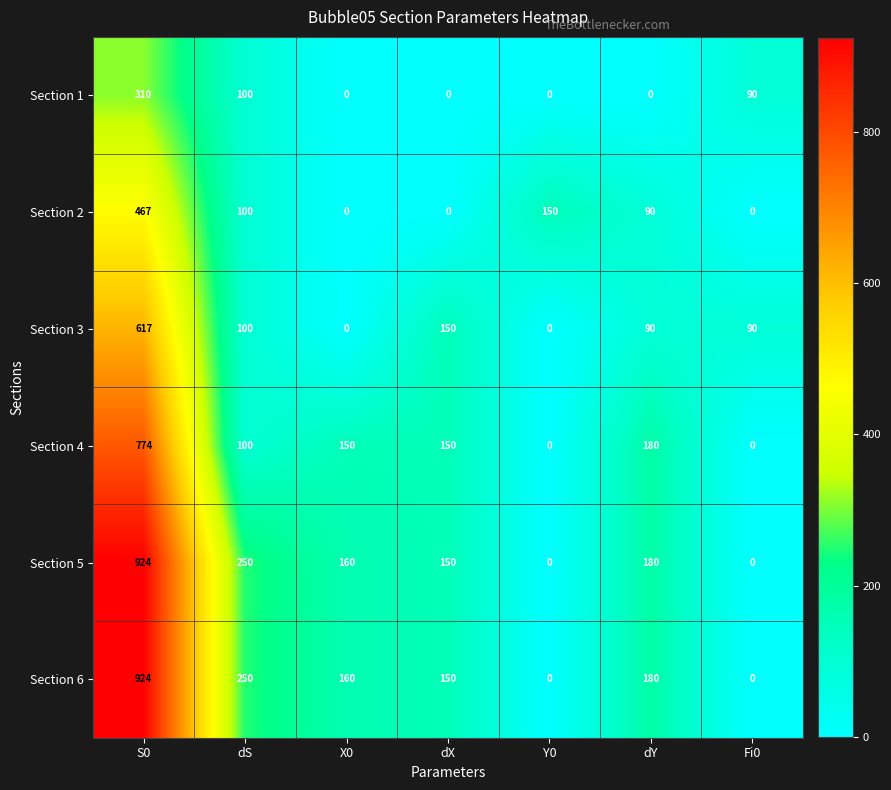

What is the maximum value shown in the chart?

924